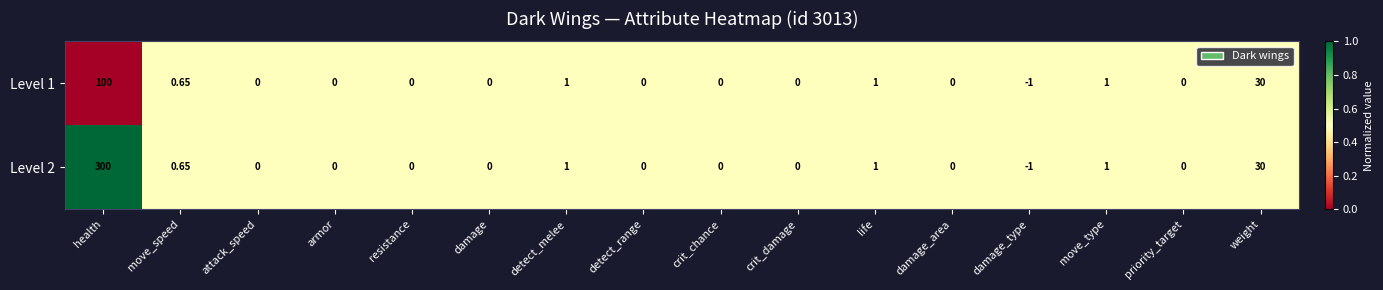

At which category is the sum across all series the highest?

health